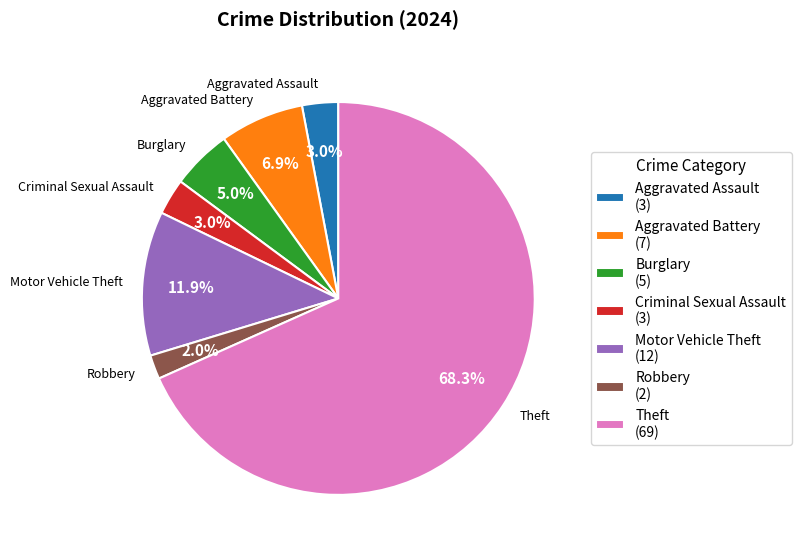

Count the number of slices in the pie.

7